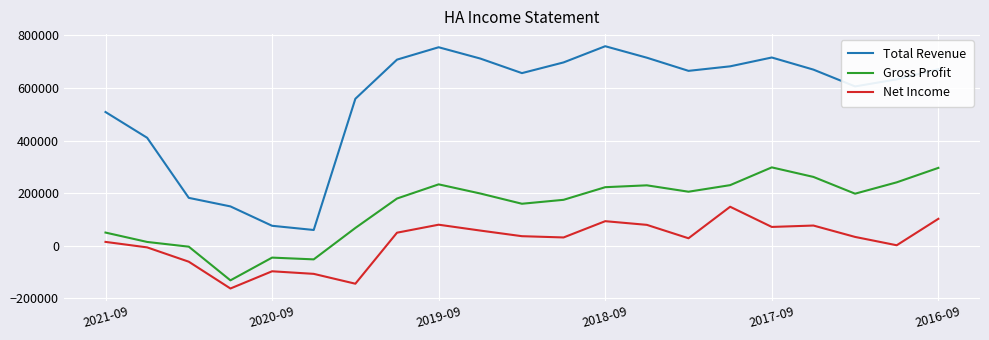

What is the maximum value shown in the chart?

759100